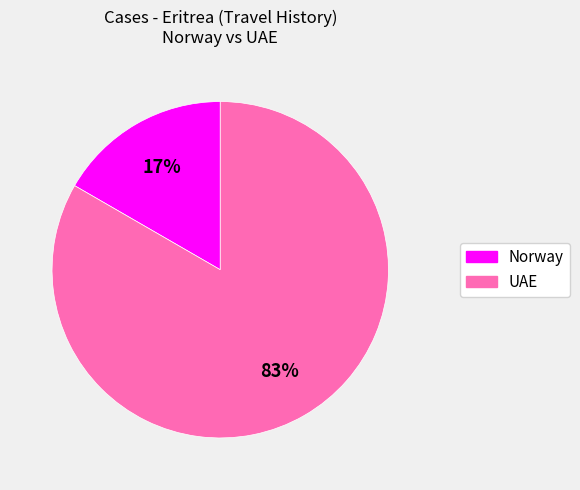

Is there a majority slice in this chart?

Yes